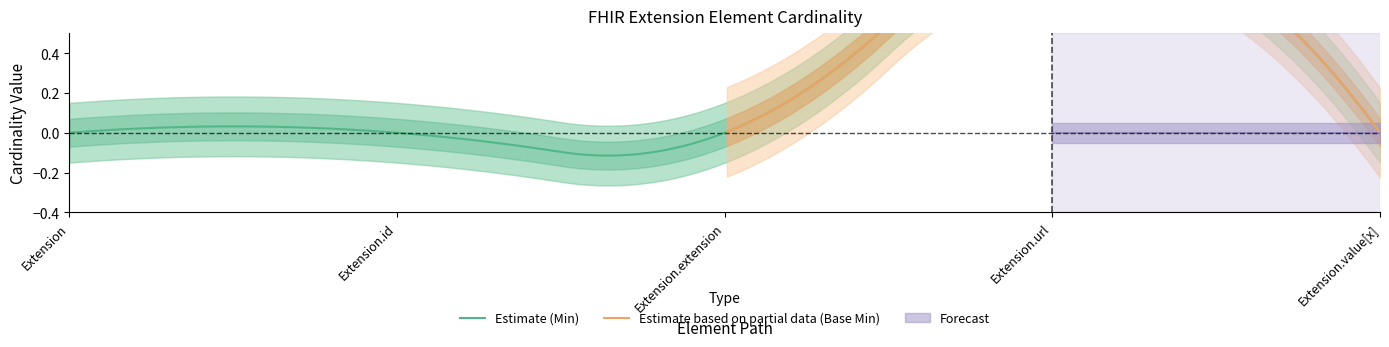

True or false: Base Min and Min cross at least once.

False